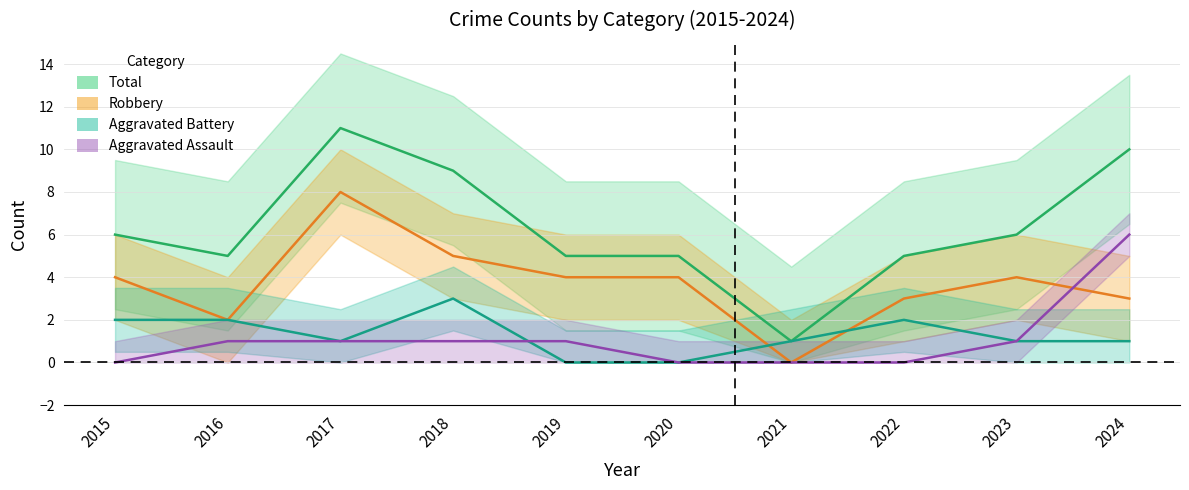

Between 2021 and 2024, which is larger?

2024